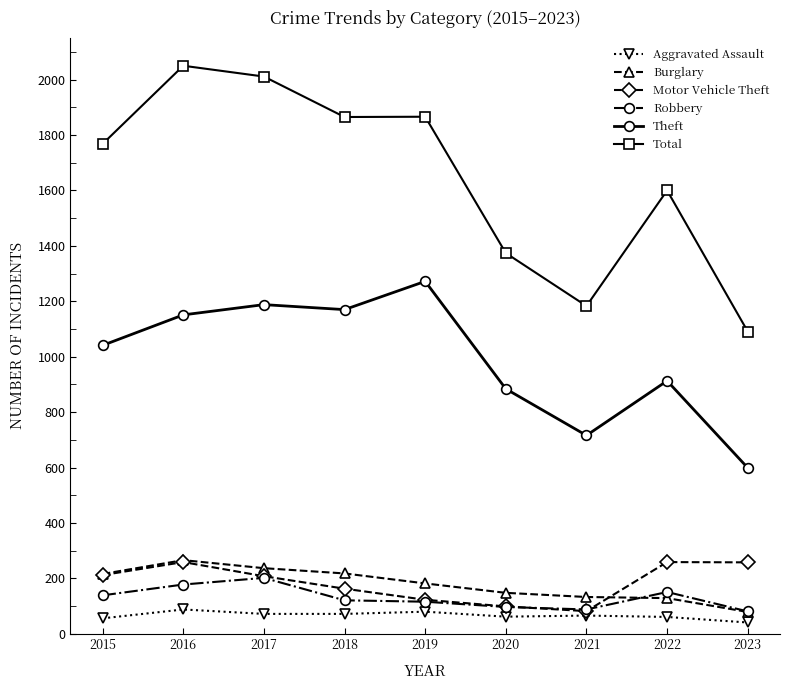

The value of Aggravated Assault at 2021 is 66. True or false?

True